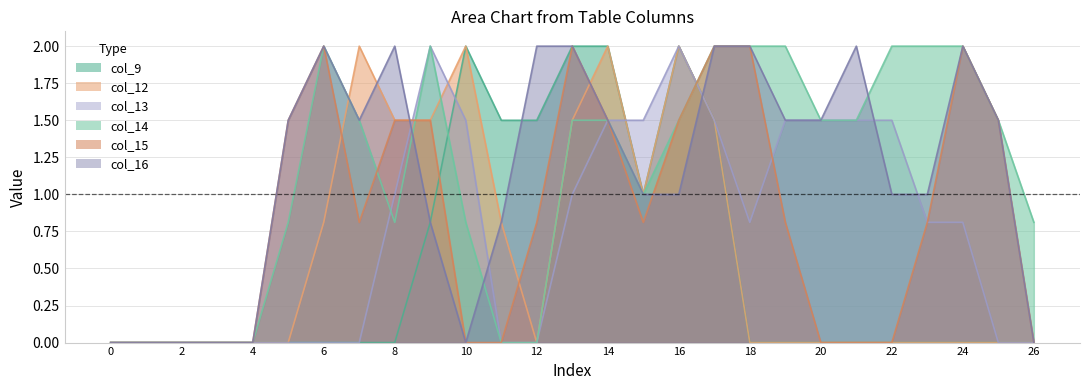

Reading left to right, what are all the values shown in this chart?

col_9: 0.0	0.0	0.0	0.0	0.0	0.0	0.0	0.0	0.0	0.8	2.0	1.5	1.5	2.0	2.0	1.0	2.0	1.5	0.0	0.0	0.0	0.0	0.0	0.0	0.0	0.0	0.0
col_12: 0.0	0.0	0.0	0.0	0.0	0.0	0.8	2.0	1.5	1.5	2.0	0.8	0.0	1.5	2.0	1.0	2.0	1.5	0.0	0.0	0.0	0.0	0.0	0.0	0.0	0.0	0.0
col_13: 0.0	0.0	0.0	0.0	0.0	0.0	0.0	0.0	1.0	2.0	1.5	0.0	0.0	1.0	1.5	1.5	2.0	1.5	0.8	1.5	1.5	1.5	1.5	0.8	0.8	0.0	0.0
col_14: 0.0	0.0	0.0	0.0	0.0	0.8	2.0	1.5	0.8	2.0	0.8	0.0	0.0	1.5	1.5	1.0	1.5	2.0	2.0	2.0	1.5	1.5	2.0	2.0	2.0	1.5	0.8
col_15: 0.0	0.0	0.0	0.0	0.0	1.5	2.0	0.8	1.5	1.5	0.0	0.0	0.8	2.0	1.5	0.8	1.5	2.0	2.0	0.8	0.0	0.0	0.0	0.8	2.0	1.5	0.0
col_16: 0.0	0.0	0.0	0.0	0.0	1.5	2.0	1.5	2.0	0.8	0.0	0.8	2.0	2.0	1.5	1.0	1.0	2.0	2.0	1.5	1.5	2.0	1.0	1.0	2.0	1.5	0.0